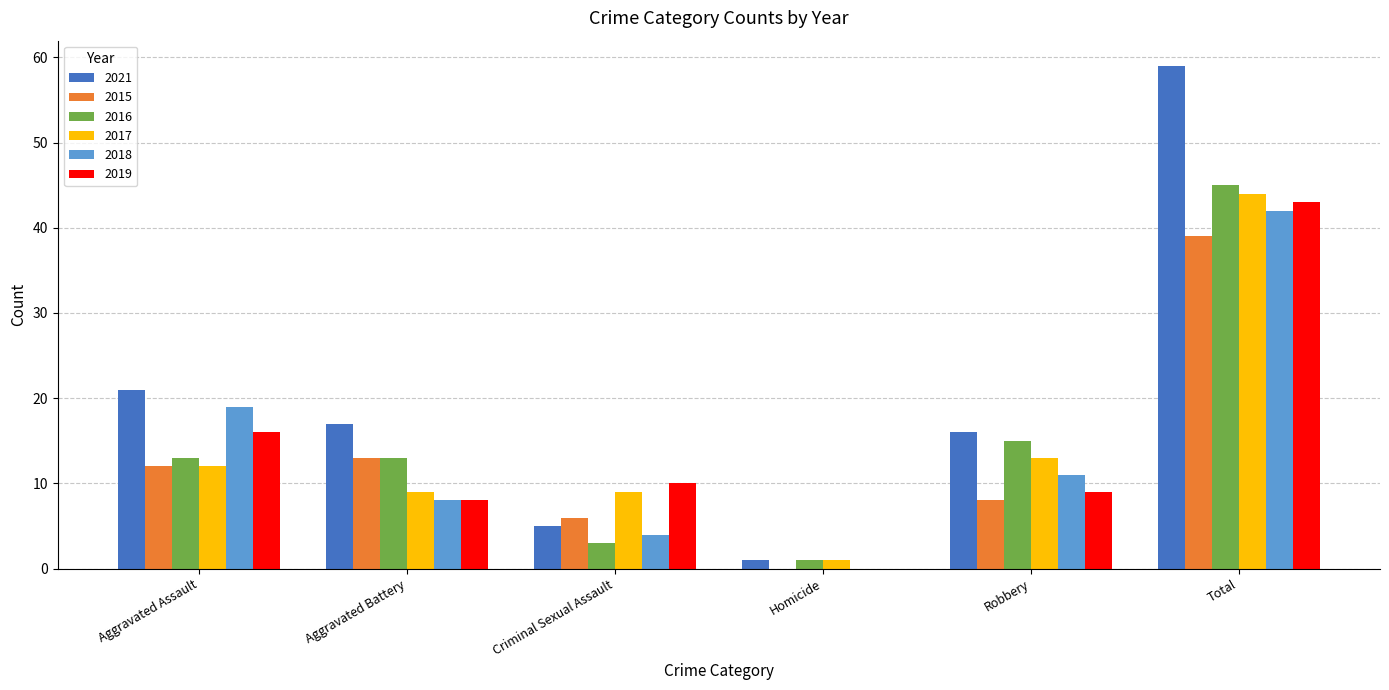

What is the spread (max minus min) of values at Aggravated Battery?

9